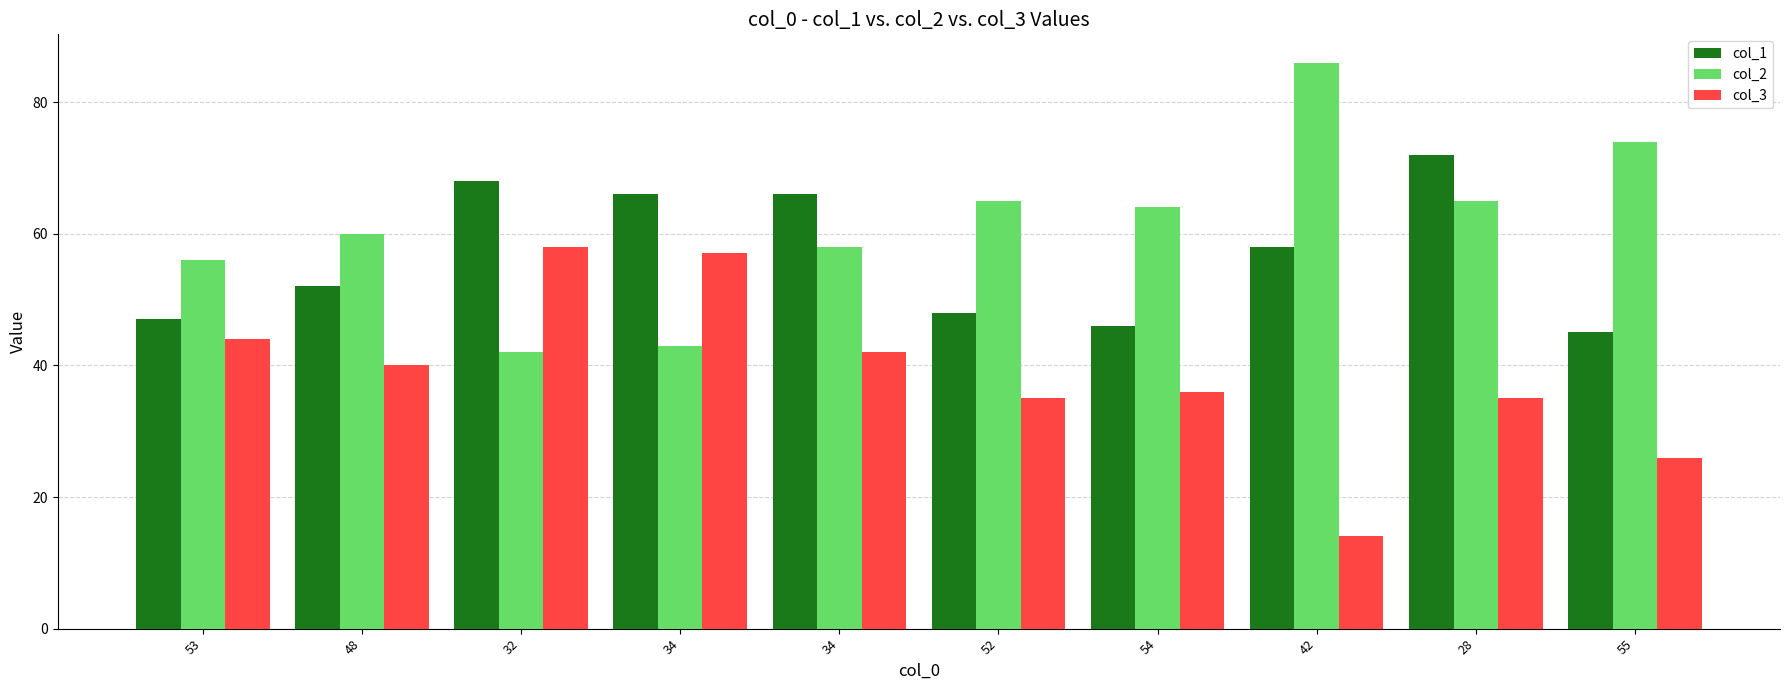

What is the difference between the maximum and minimum values in the col_3 series?

44